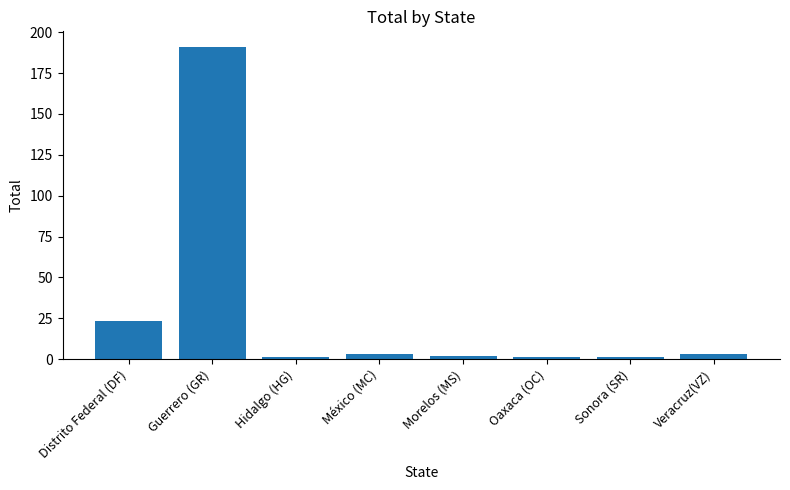

Does the chart contain stacked bars?

No